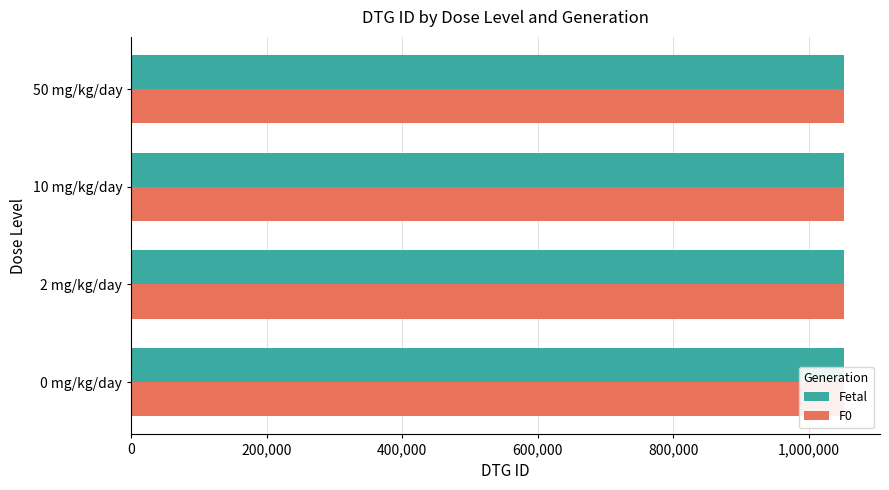

Which series has the largest total across all categories?

Fetal